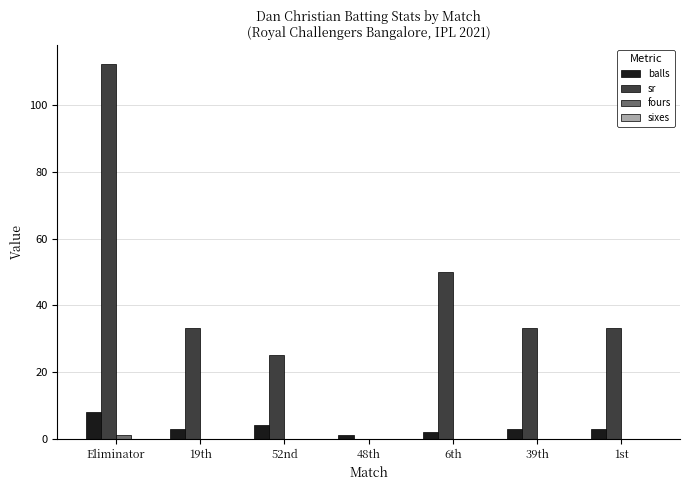

Are the bars grouped side by side (vs. stacked)?

Yes